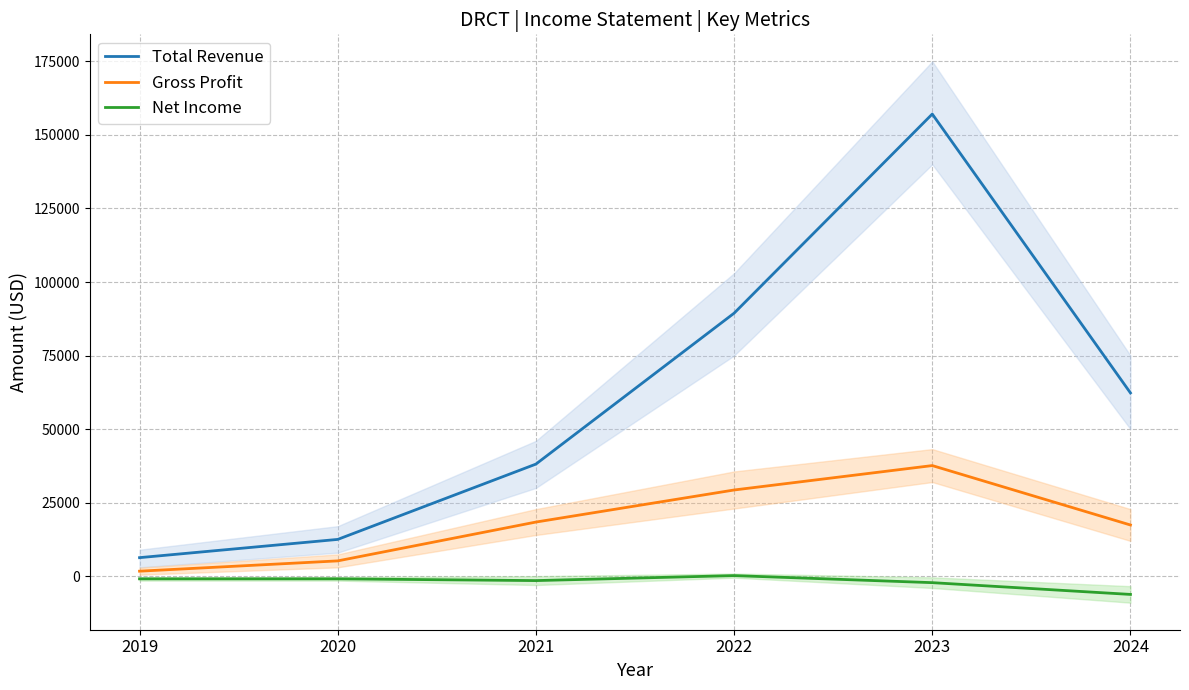

What is the value of the Gross Profit point at the 4th from the left?

29300